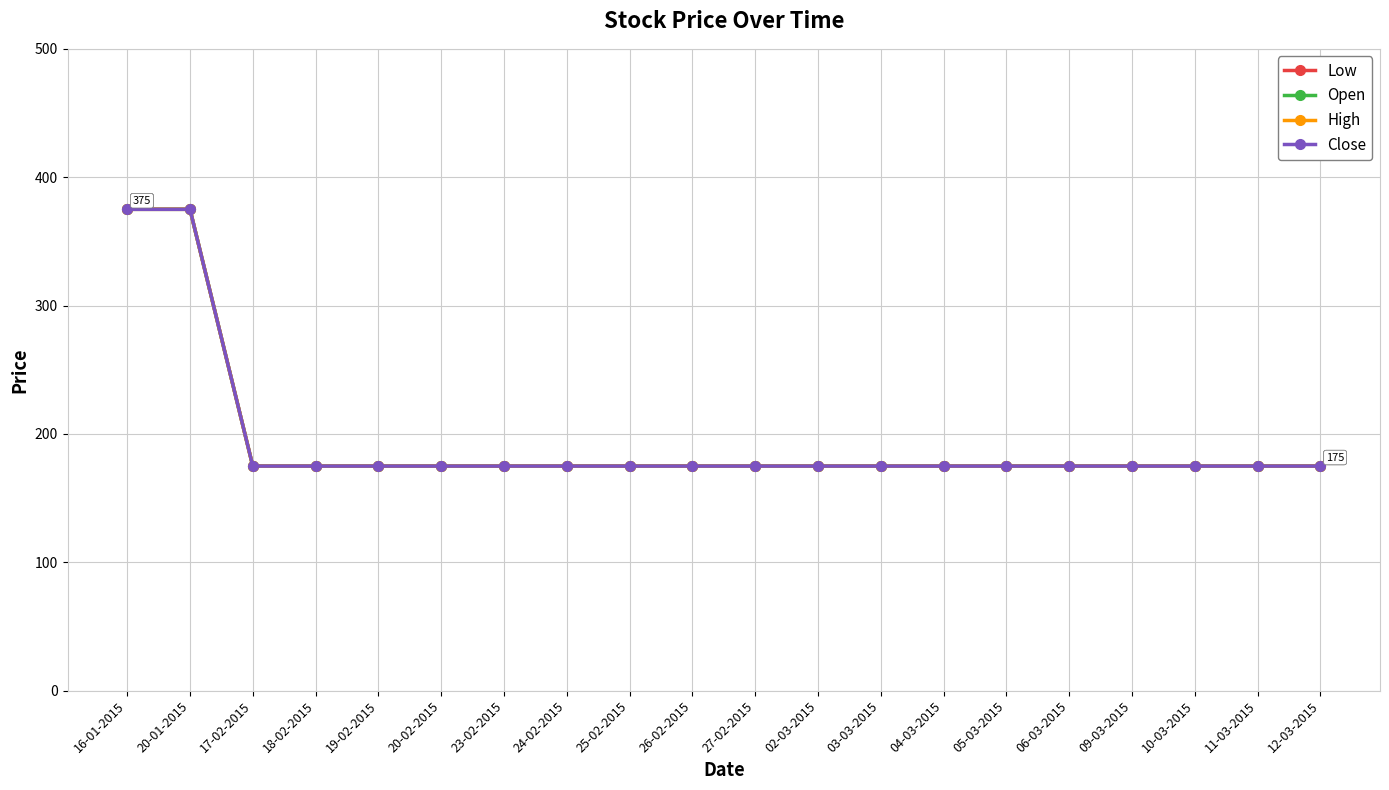

Does the chart have visible grid lines?

Yes